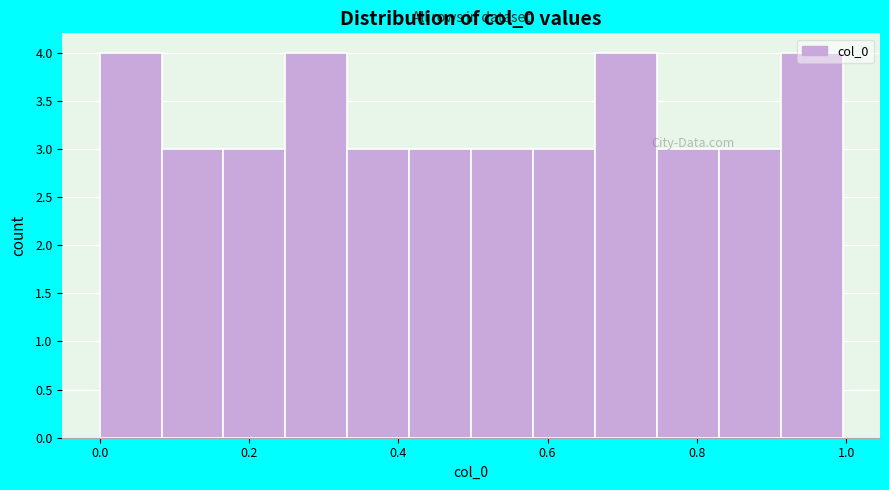

How tall is the bar that spans 0.24 to 0.34 on the x-axis? Neither the bar edges nor the heights are printed on the chart, so give them approximately, as read against the axes.

4